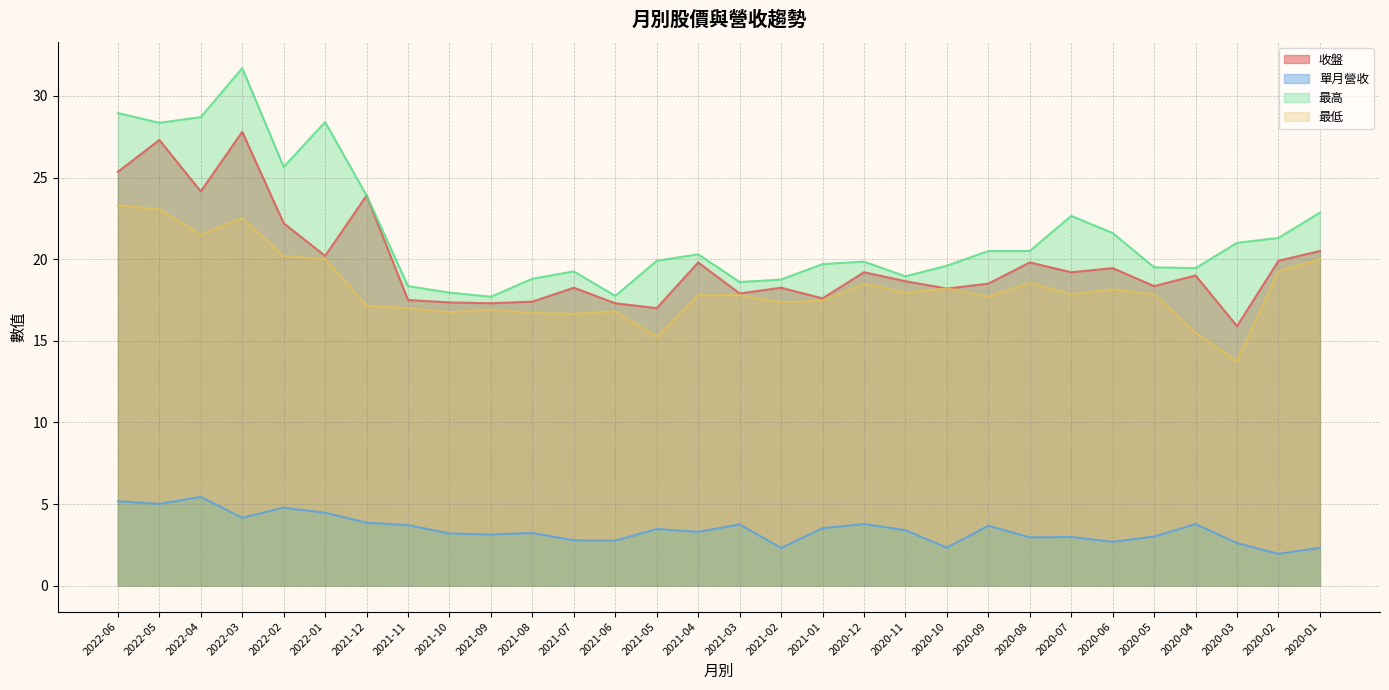

Which category has the lowest value across all series?

2020-02